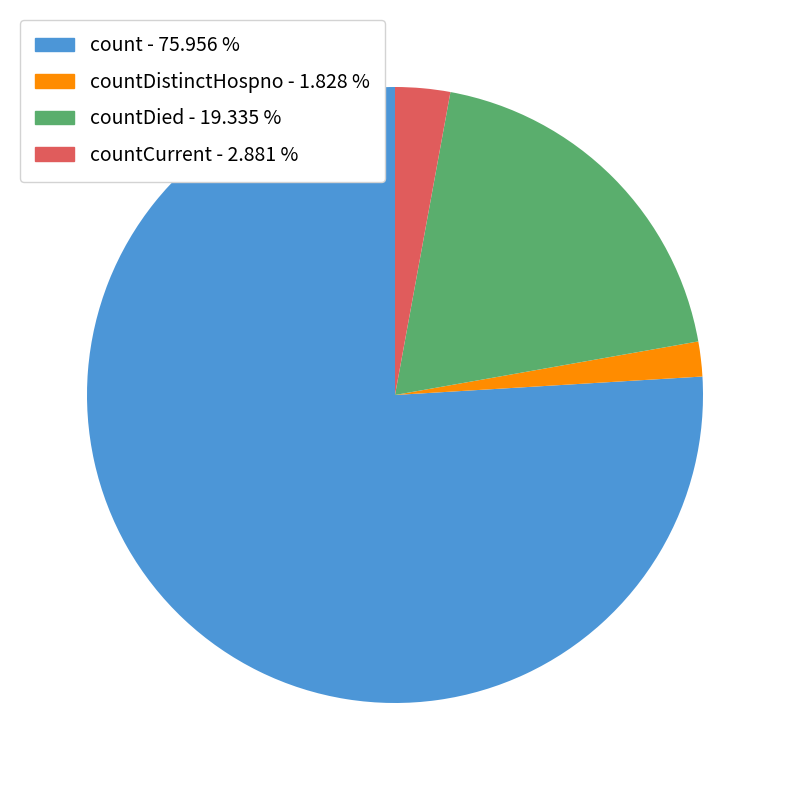

Is there any slice that represents more than half of the pie?

Yes